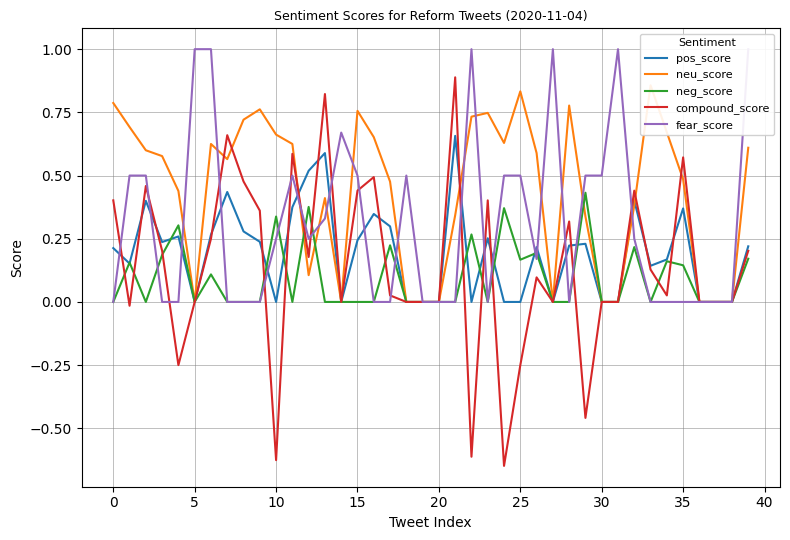

What are all the series names shown in the legend?

pos_score, neu_score, neg_score, compound_score, fear_score